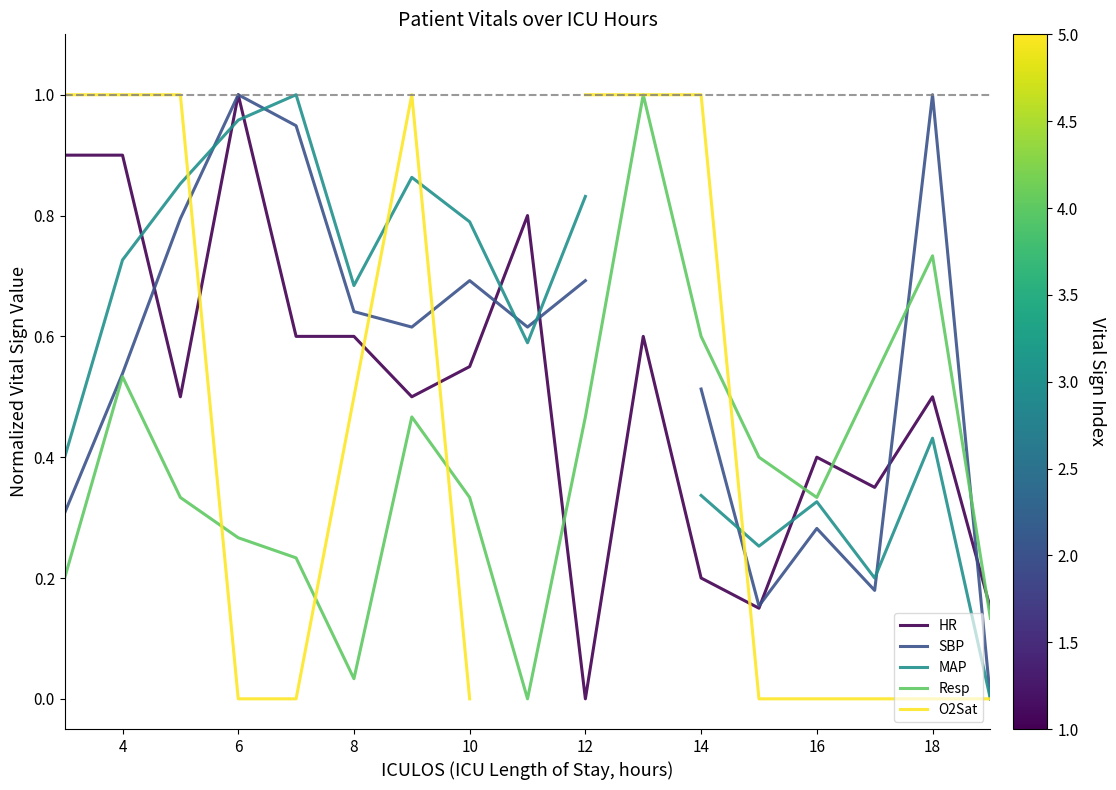

True or false: HR and Resp cross at least once.

True